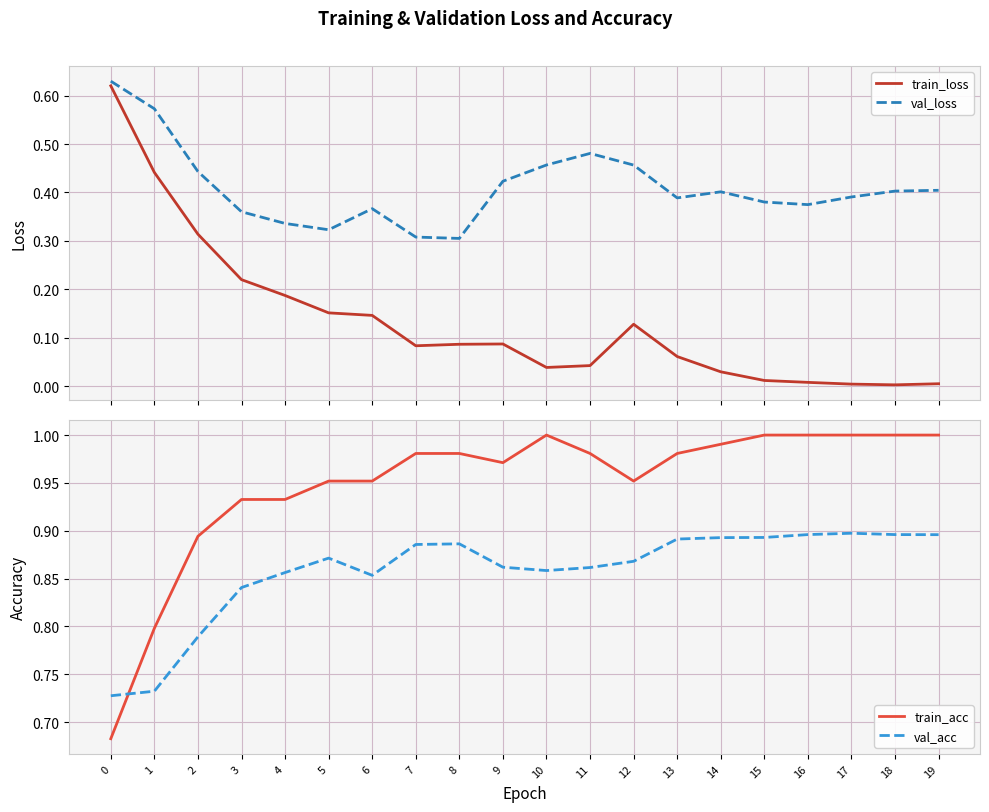

True or false: train_acc has a value of 0.3 at 14.

False